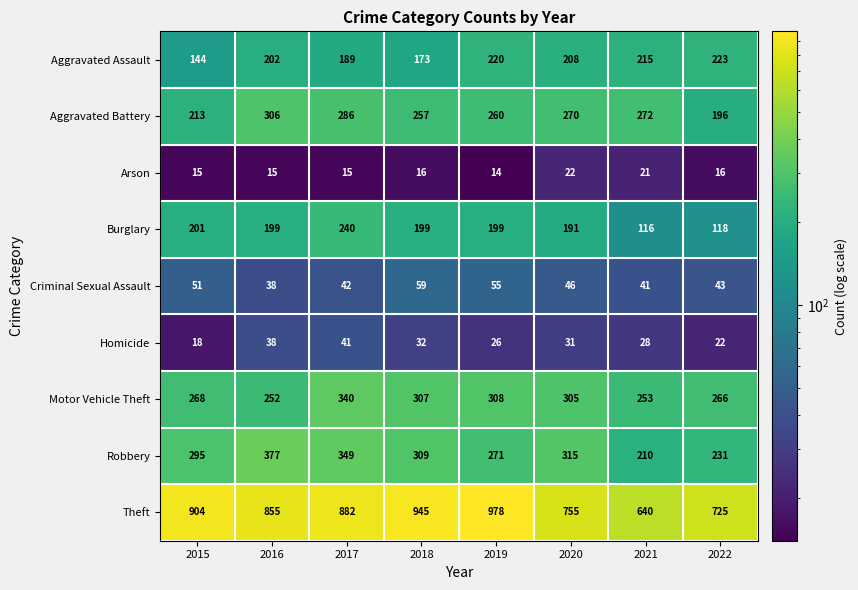

Which series has the largest total across all categories?

Theft